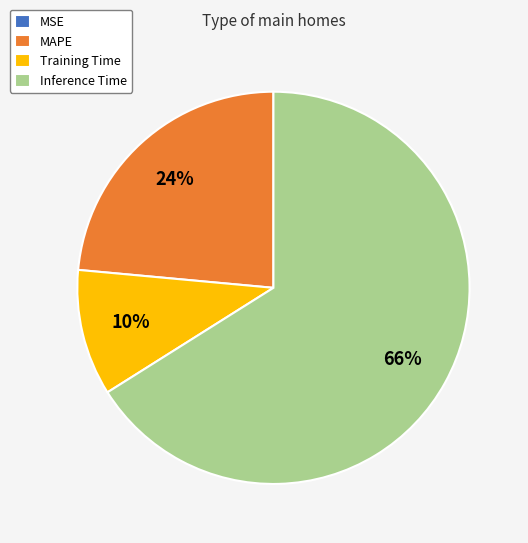

To the nearest percent, what is the average slice percentage?

25%